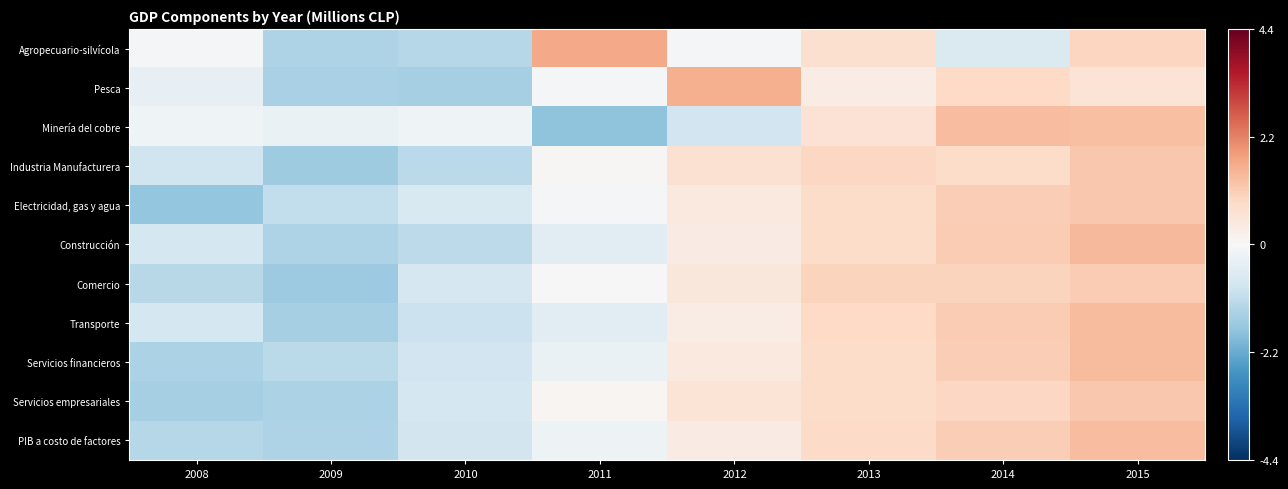

Which category has the lowest value across all series?

2011